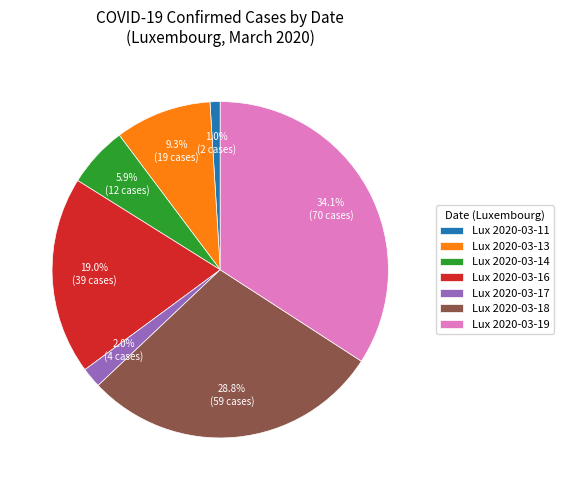

What percentage is NOT represented by Lux 2020-03-17?

98.0%